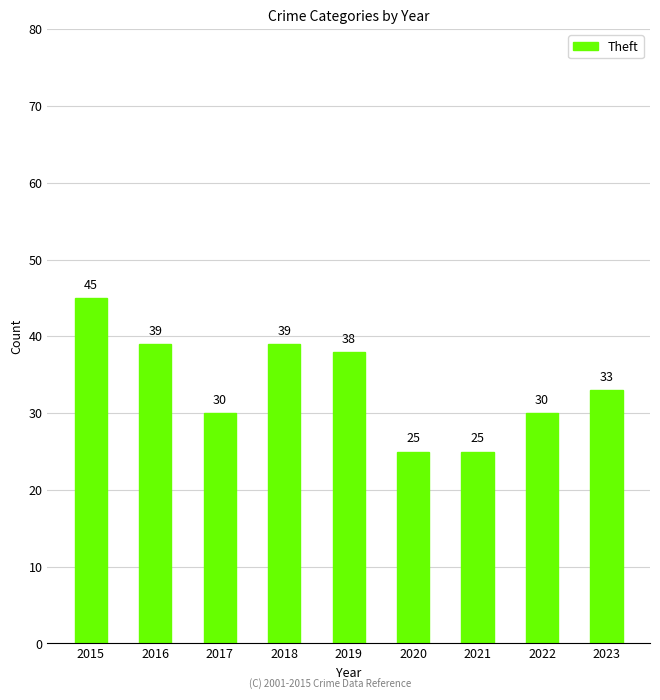

The value at 2023 is 33. True or false?

True